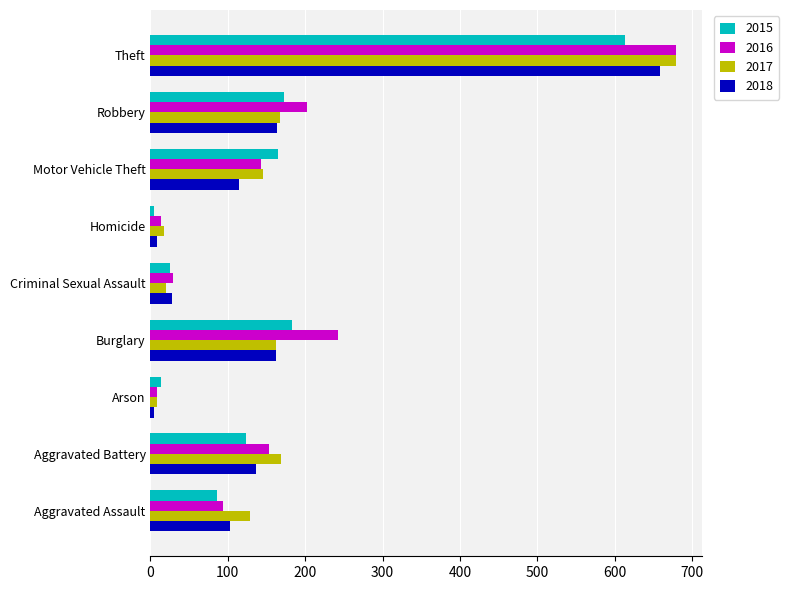

Which series changed the most between Aggravated Battery and Homicide?

2017